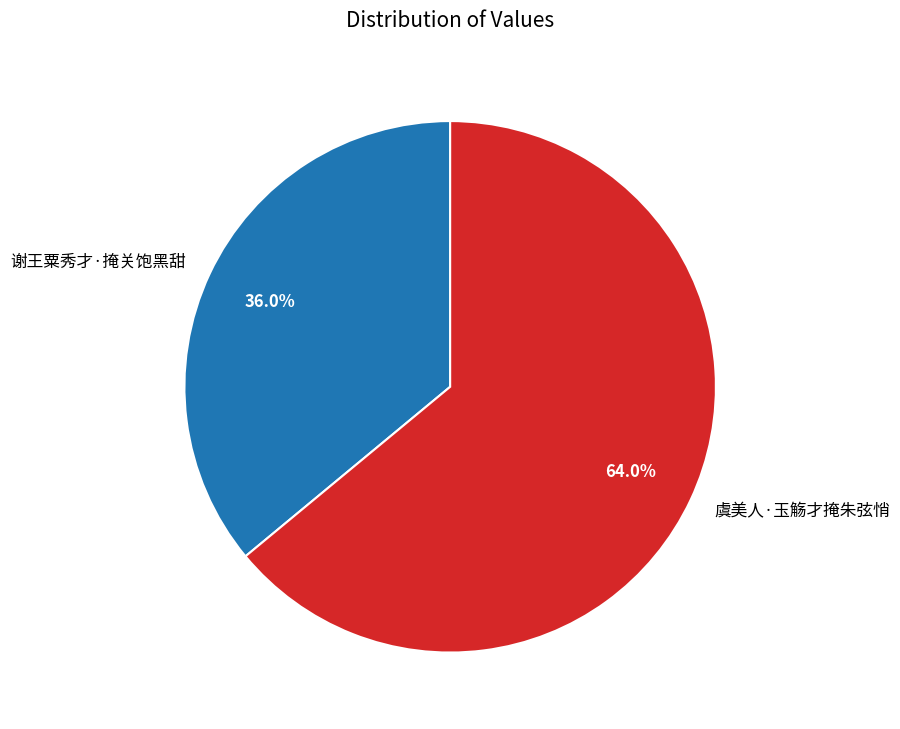

Is it true that 虞美人·玉觞才掩朱弦悄 is 50% of the pie?

False